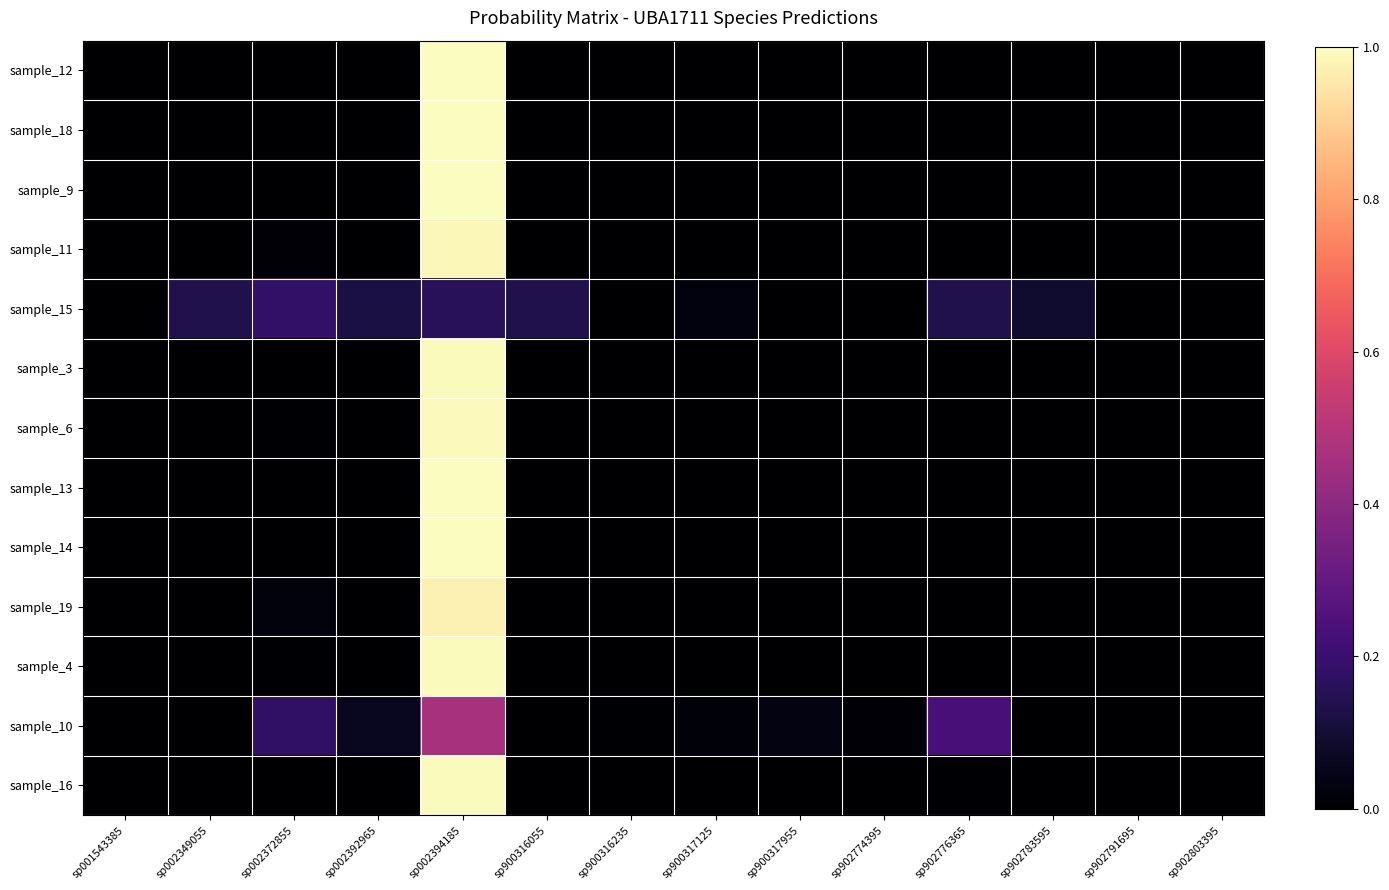

At sp900316055, list the series in order from smallest to largest.

sample_4, sample_13, sample_14, sample_19, sample_9, sample_12, sample_18, sample_3, sample_11, sample_6, sample_16, sample_10, sample_15